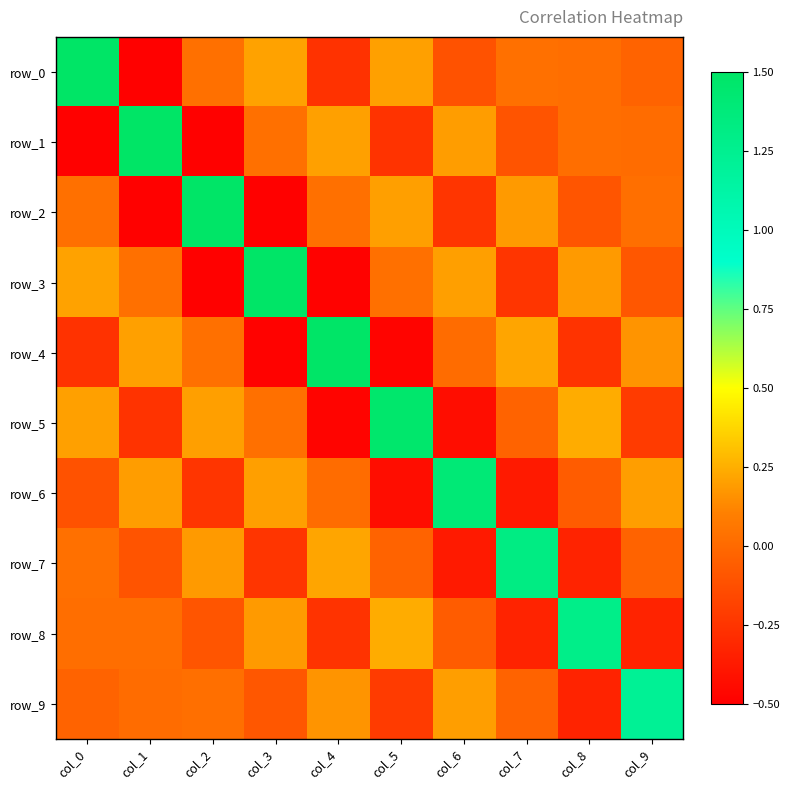

How many data points in row_4 are above 0?

6